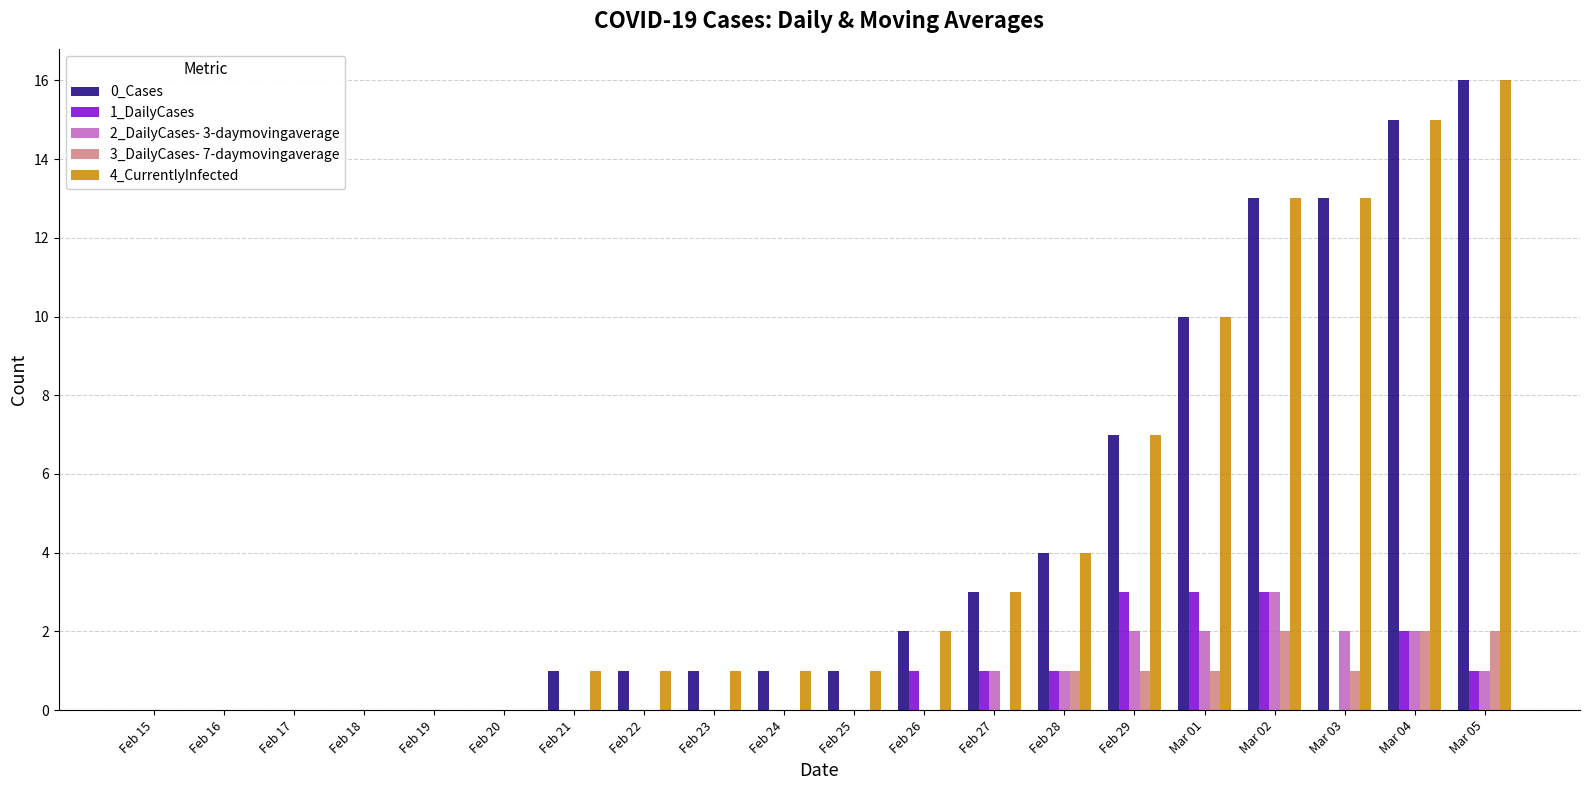

What is the maximum value shown in the chart?

16